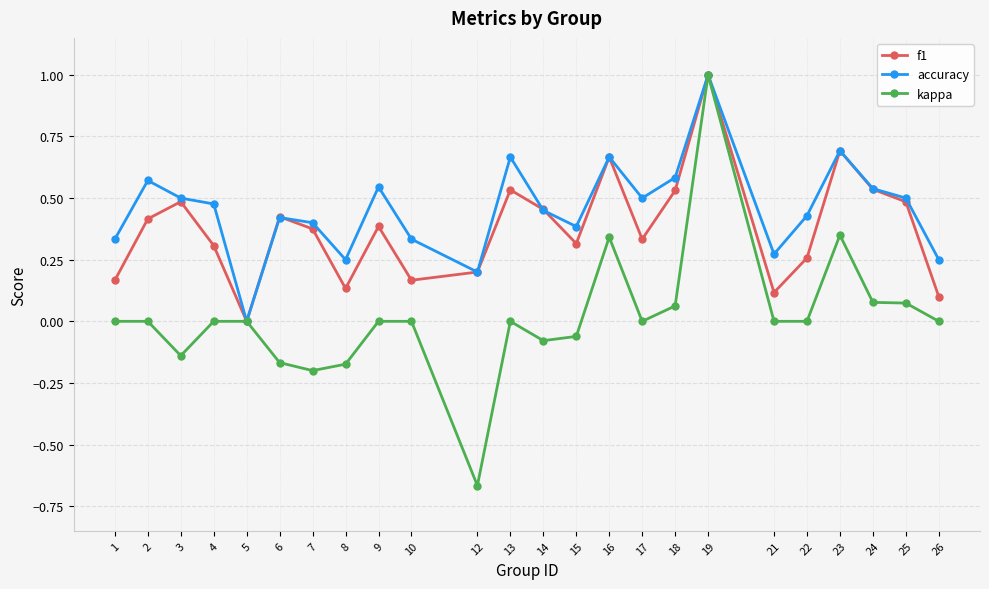

At which label is accuracy closest to 0?

5